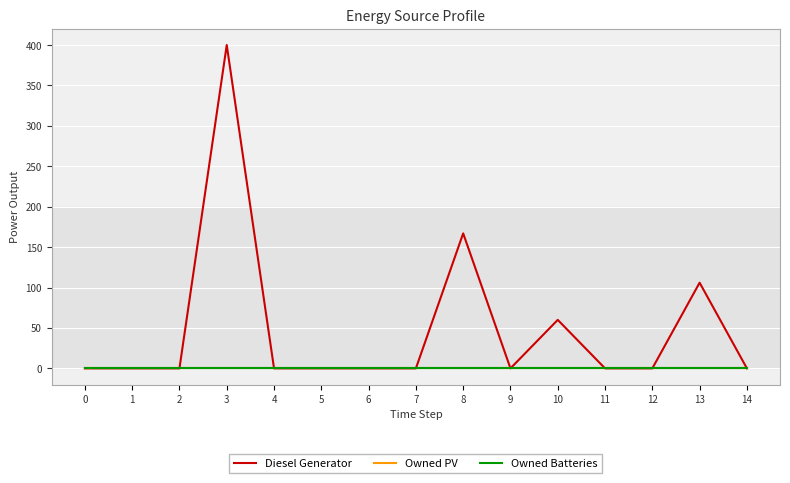

Count the Diesel Generator values in the range 0 to 60.

12